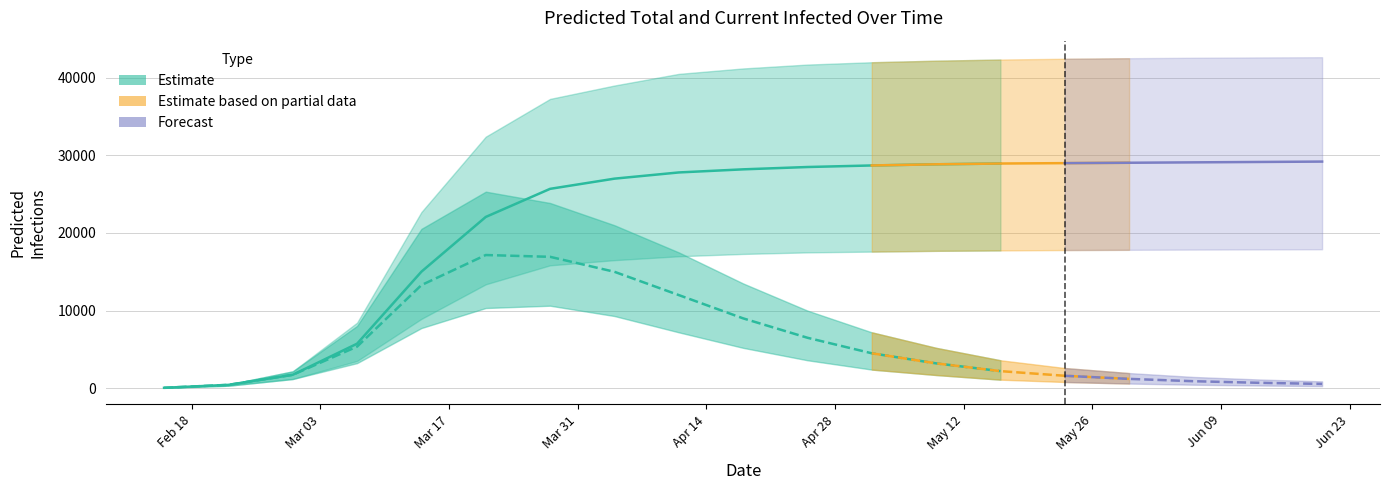

True or false: current_upper and total_upper intersect in this chart.

False